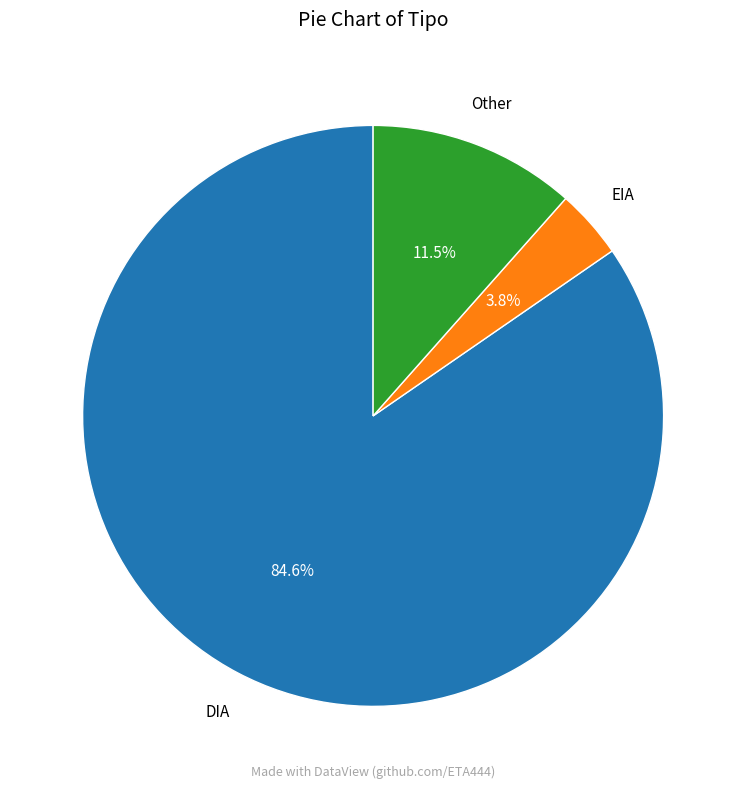

Is there a majority slice in this chart?

Yes